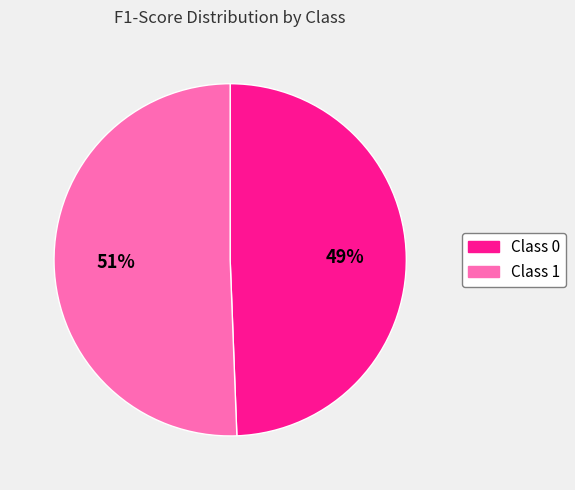

To the nearest percent, what is the average slice percentage?

50%